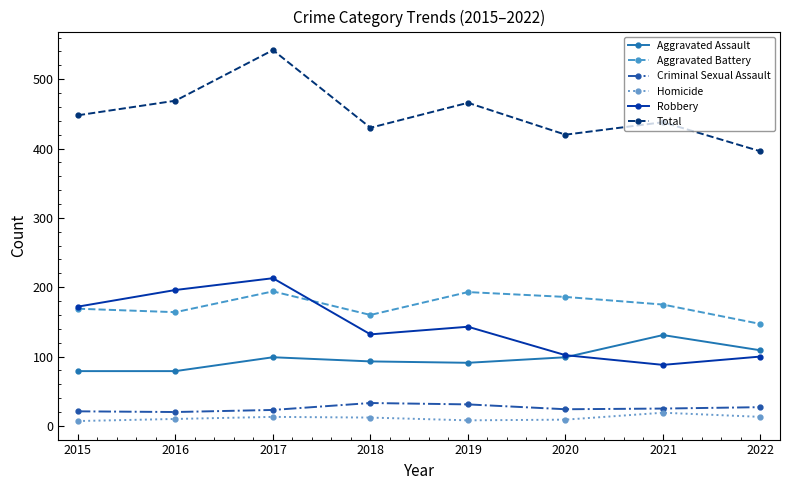

The value of Robbery at 2015 is 172. True or false?

True